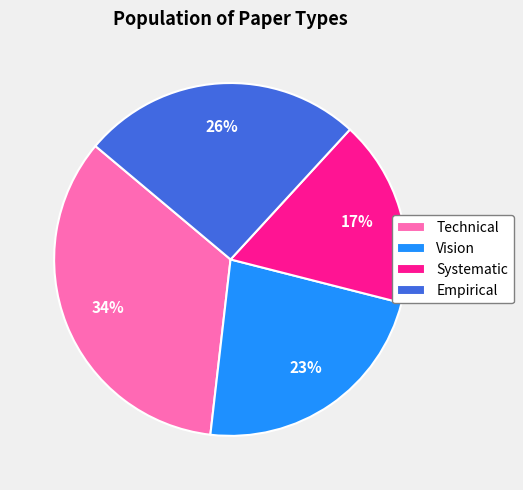

Which category has the smallest portion of the pie?

Systematic